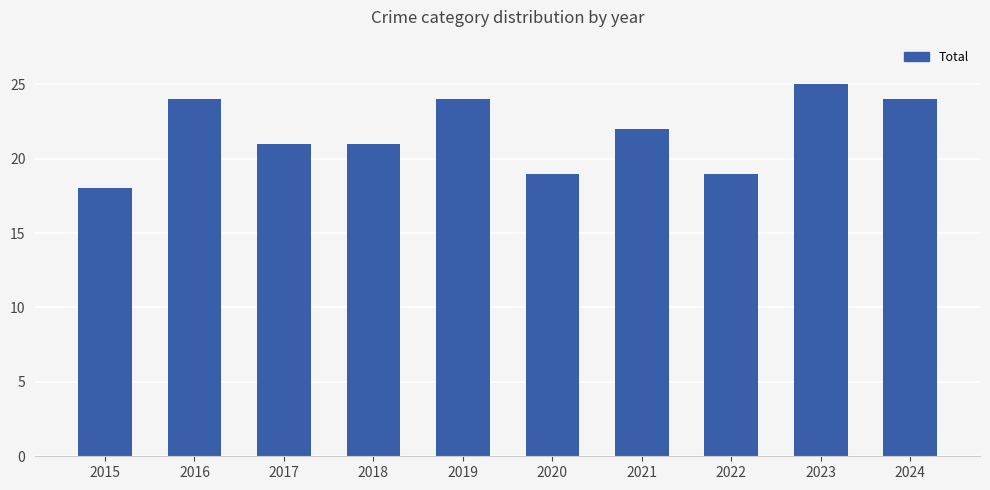

The chart shows a value of 19 at 2020. True or false?

True